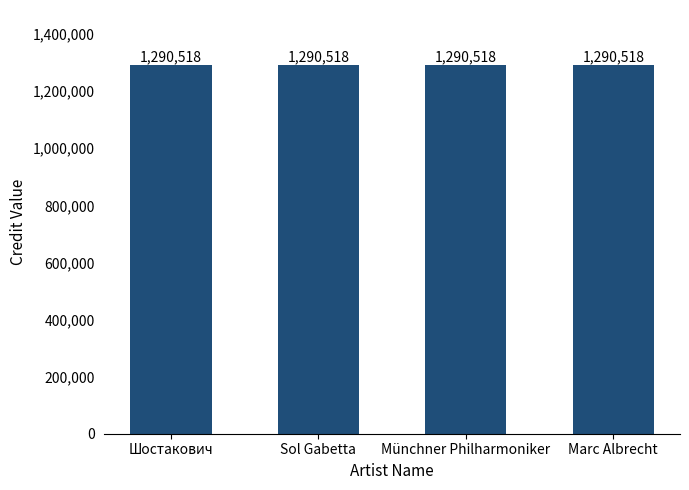

Is it true that labelid equals 420 at Шостакович?

False